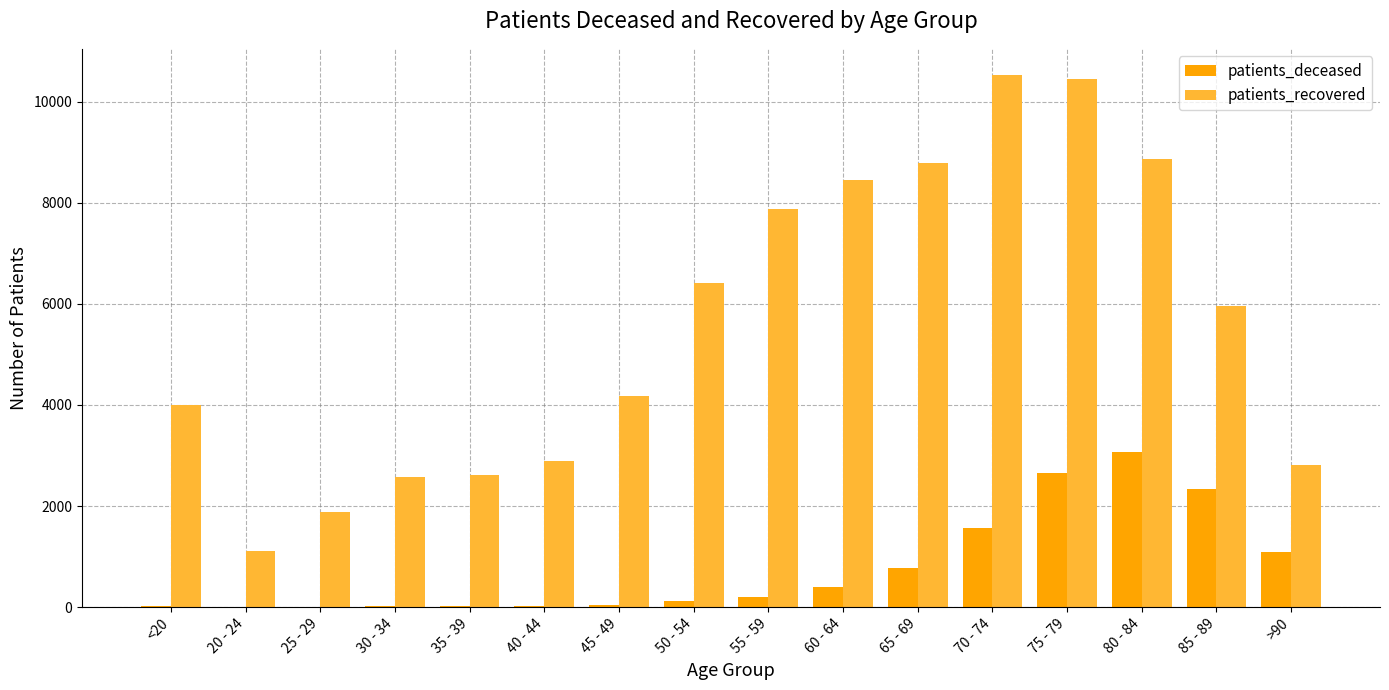

What is the average value of the patients_recovered series?

5584